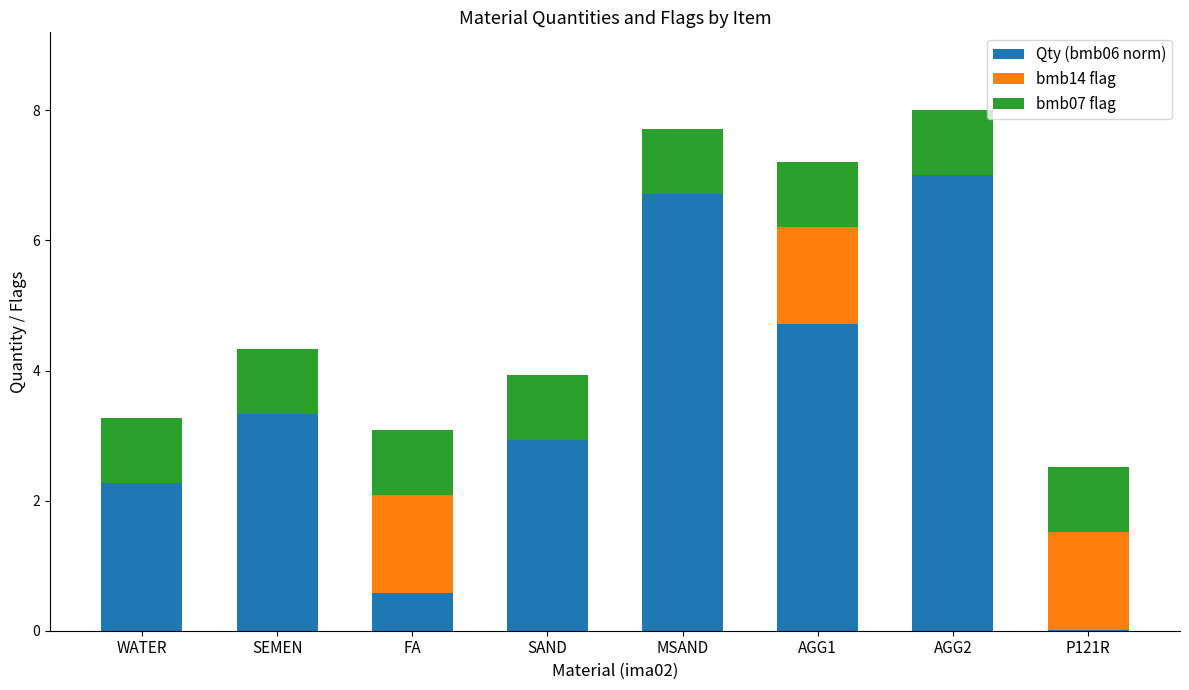

What is the total value across all series at FA?

3.1